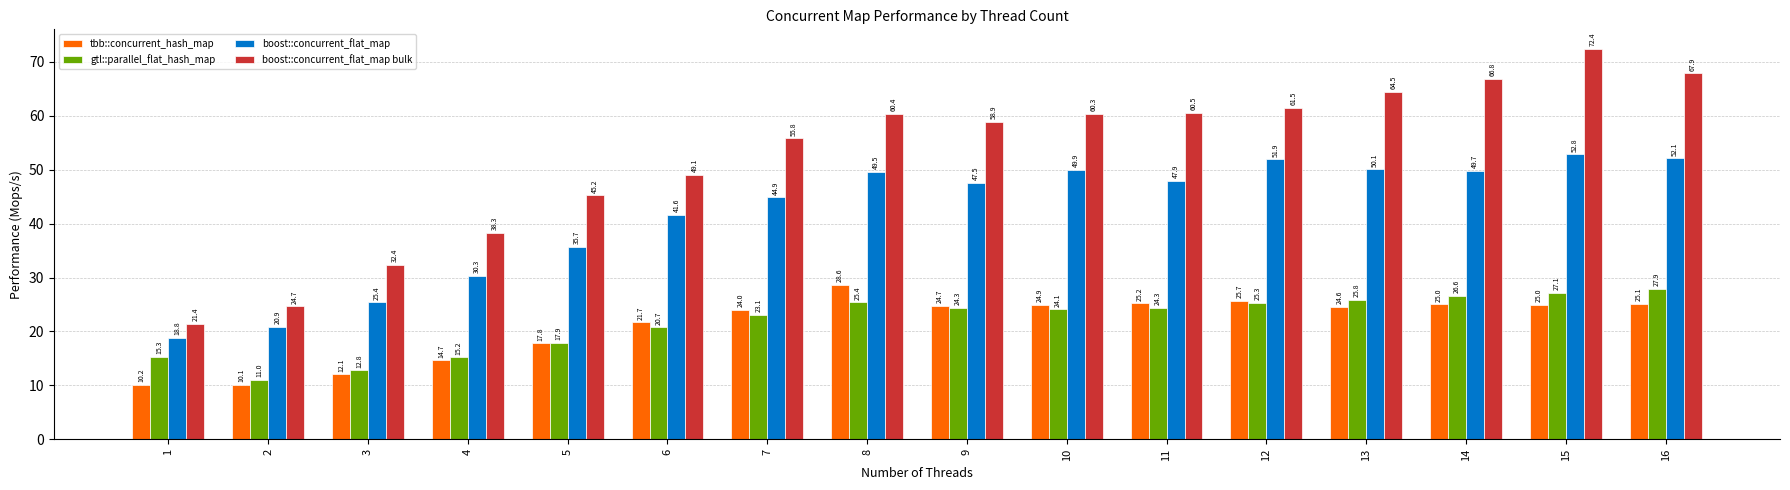

What is the difference between the second highest and second lowest values in the boost::concurrent_flat_map bulk series?

43.2